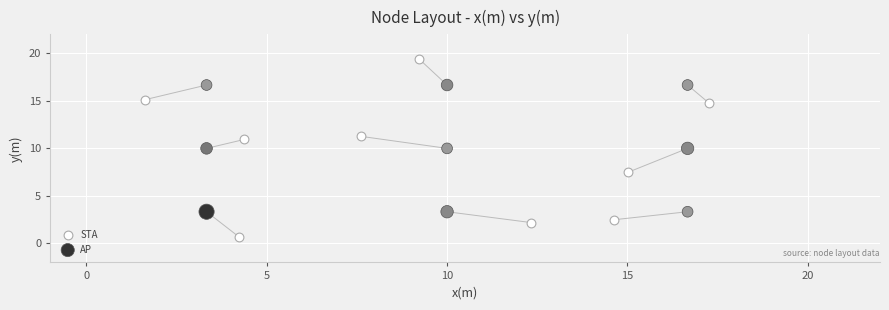

Which series has the widest spread of Y values?

STA